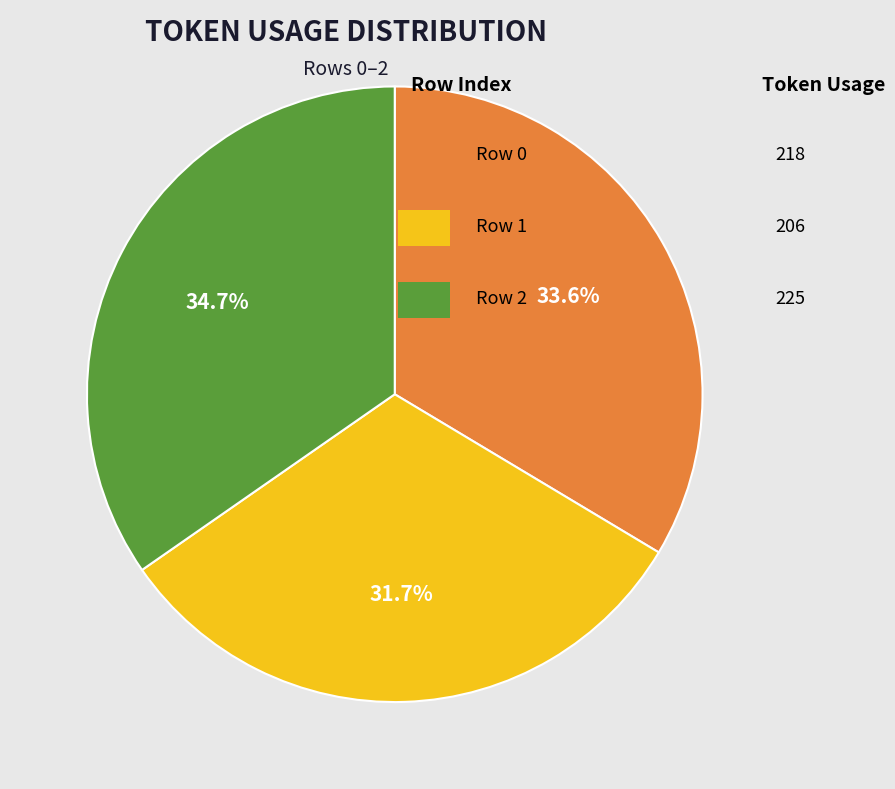

Is there any slice that represents more than half of the pie?

No